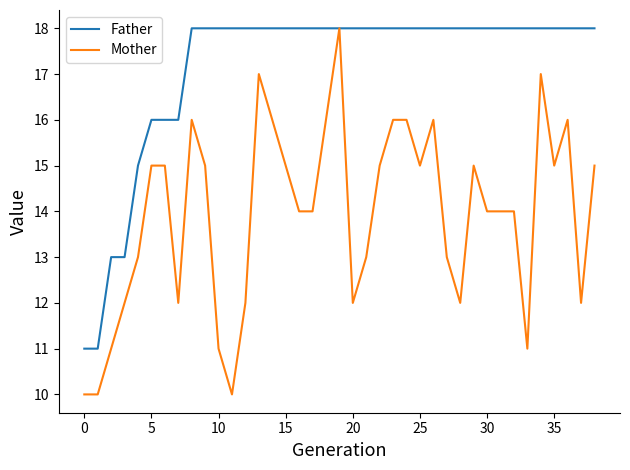

What is the highest value of the Father series?

18